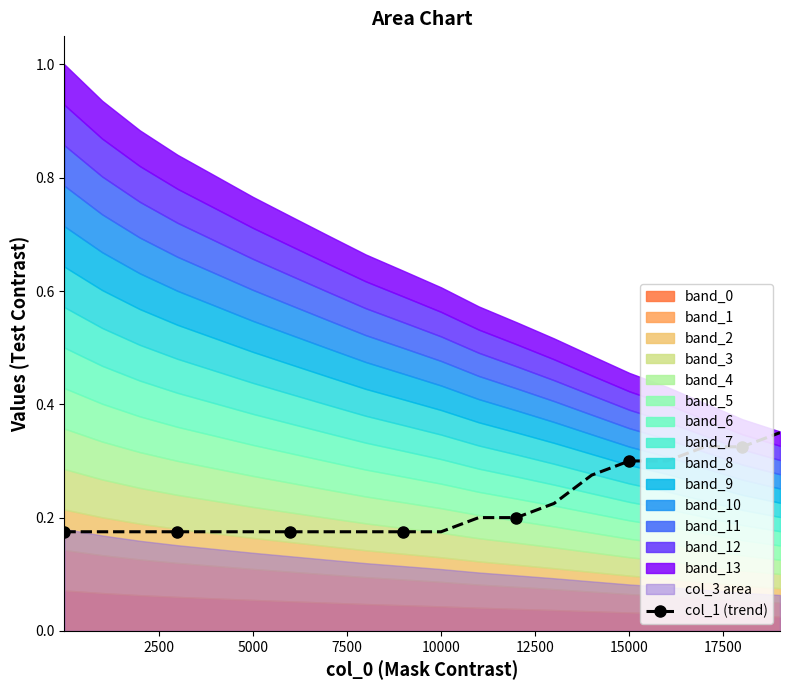

What is the sum of all values?

4.4